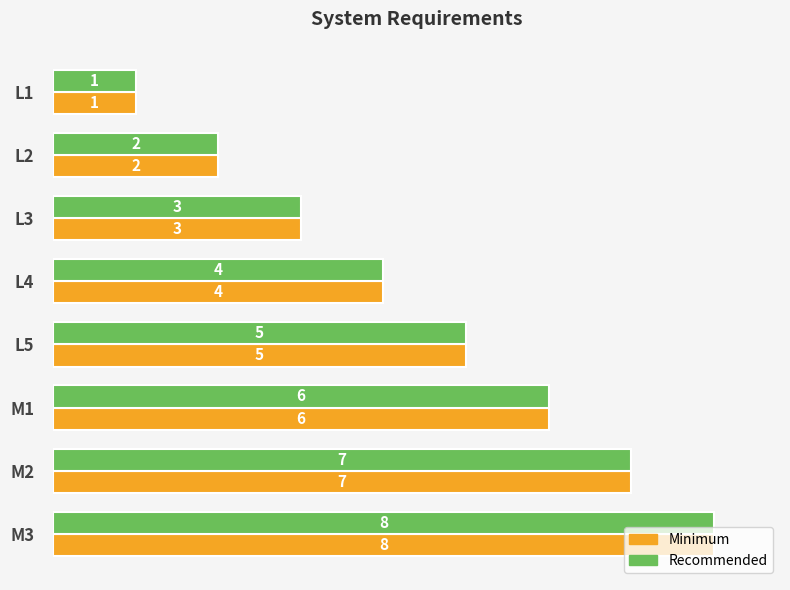

At which label is Minimum closest to 4?

L4